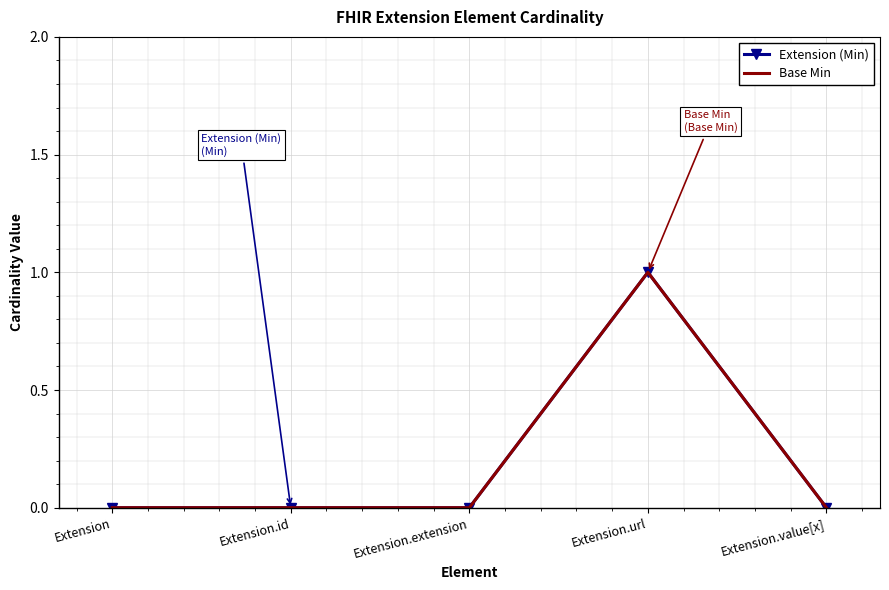

Reading right to left, list all the values displayed in this chart.

Extension (Min): Extension.value[x]=0	Extension.url=1	Extension.extension=0	Extension.id=0	Extension=0
Base Min: Extension.value[x]=0	Extension.url=1	Extension.extension=0	Extension.id=0	Extension=0